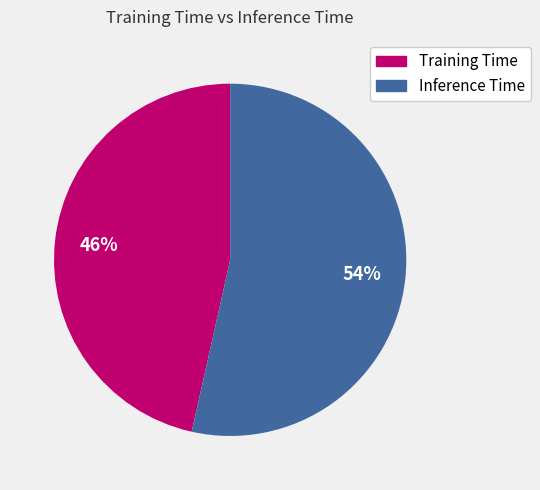

What is the smallest slice in the pie chart?

Training Time